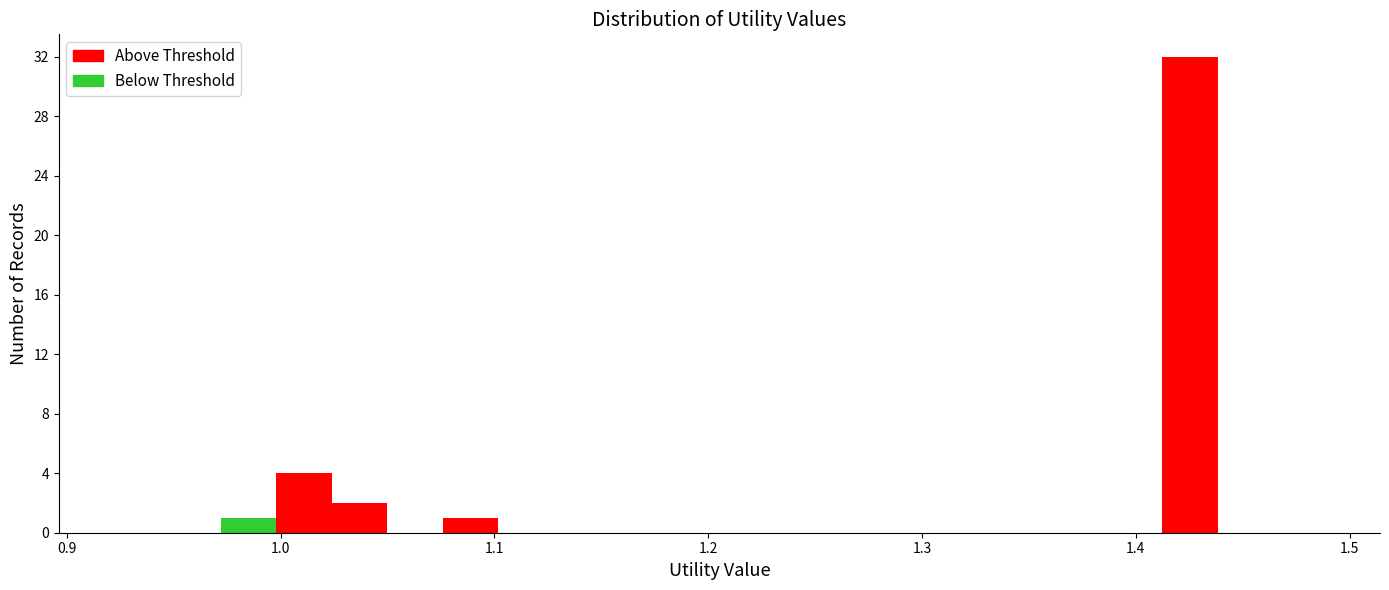

Around what value on the x-axis is the tallest bar? Give the approximate position of its centre, as read against the axis.

1.43